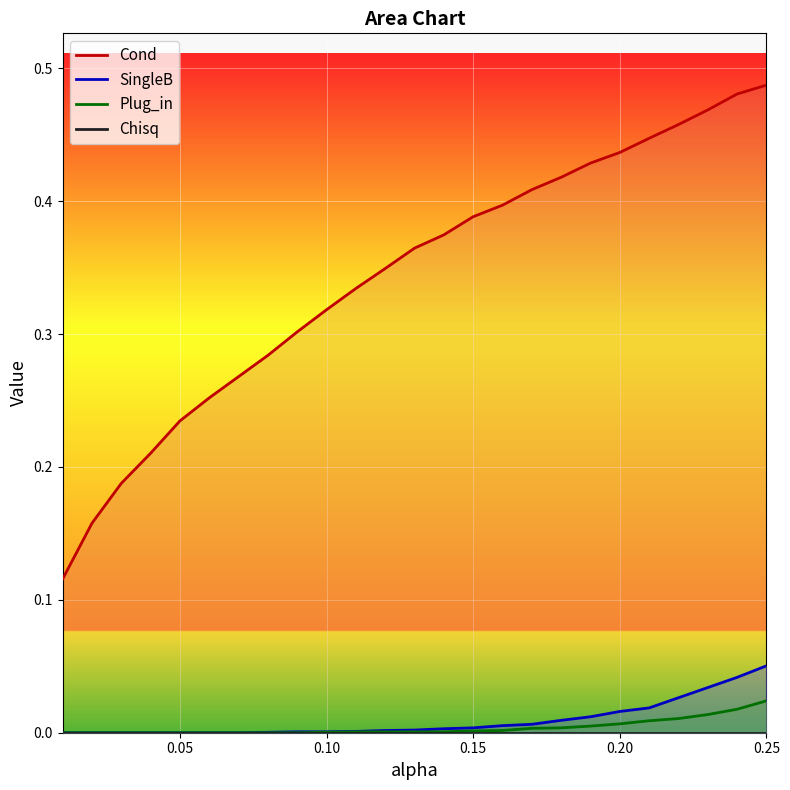

At which label does Plug_in reach its peak?

24